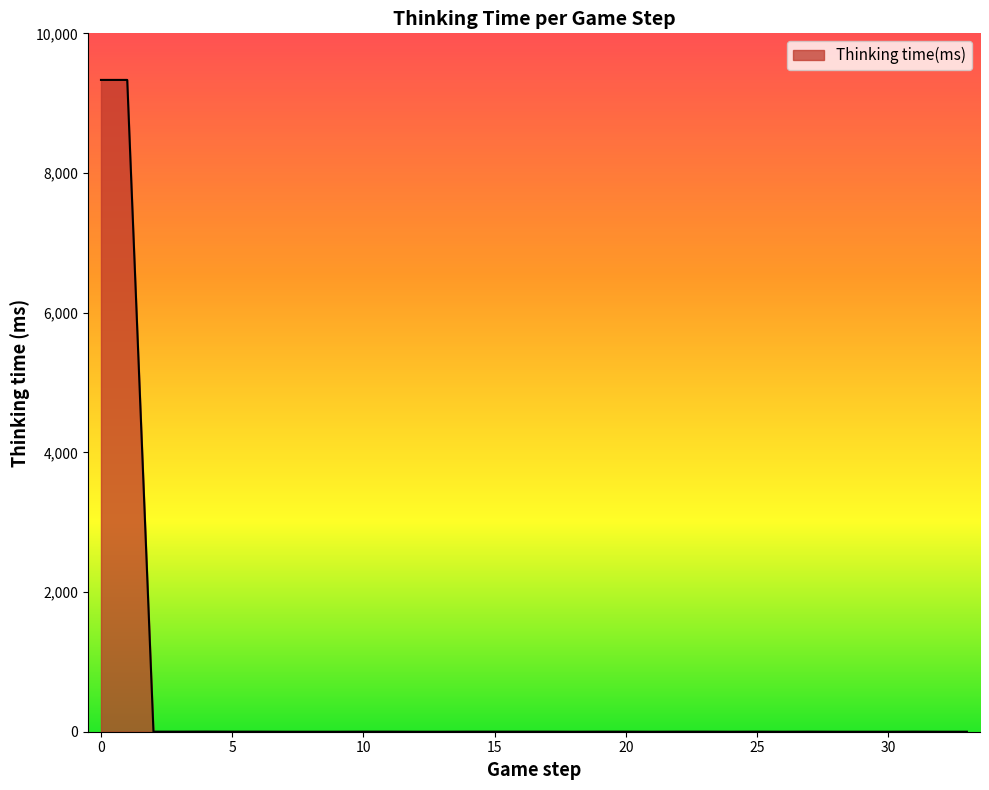

What is the difference between the maximum and minimum values?

9333